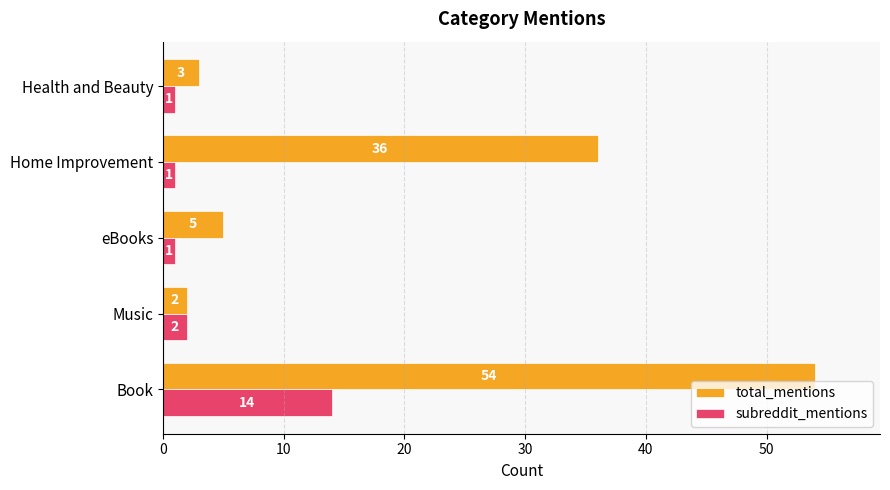

What is the average value of the total_mentions series?

20